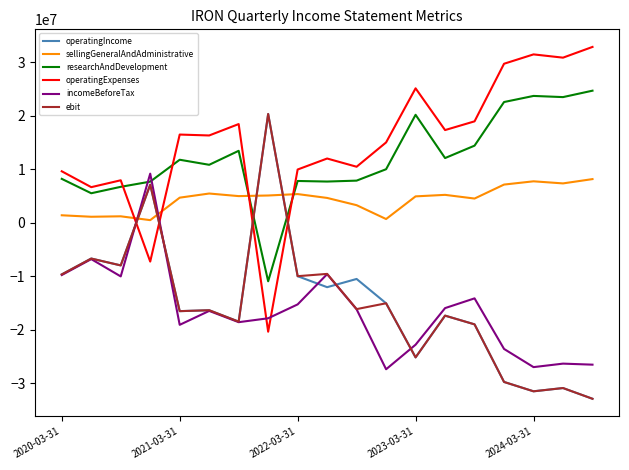

What is the greatest value displayed?

32856000